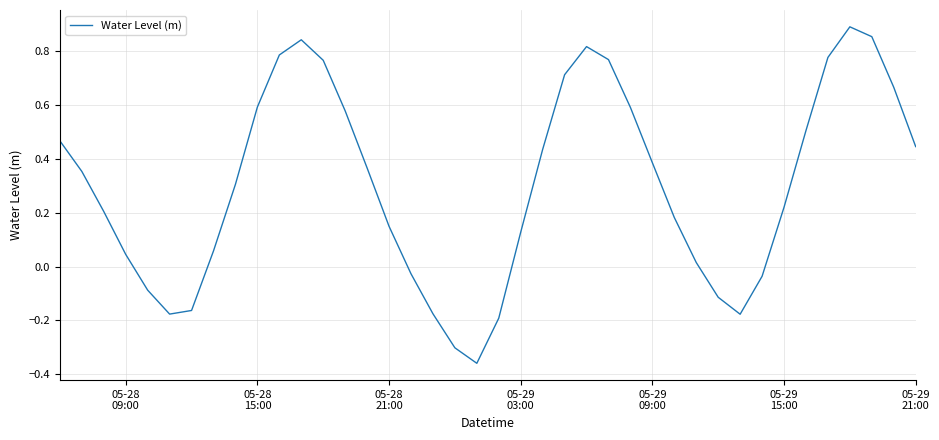

Count the number of data series in this chart.

1